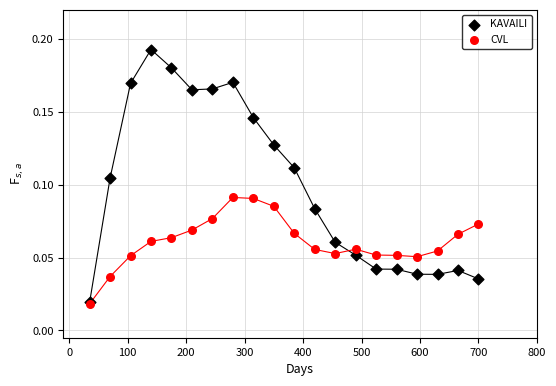

What are all the series names shown in the legend?

KAVAILI, CVL